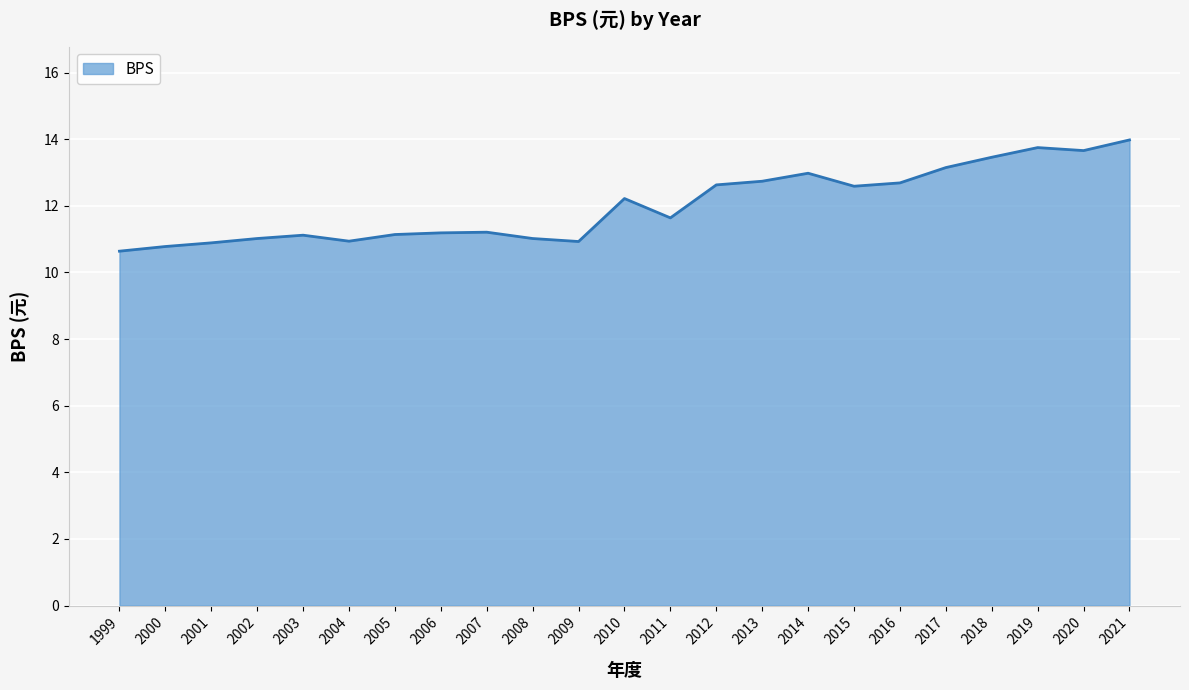

What is the difference between the second highest and minimum values?

3.1